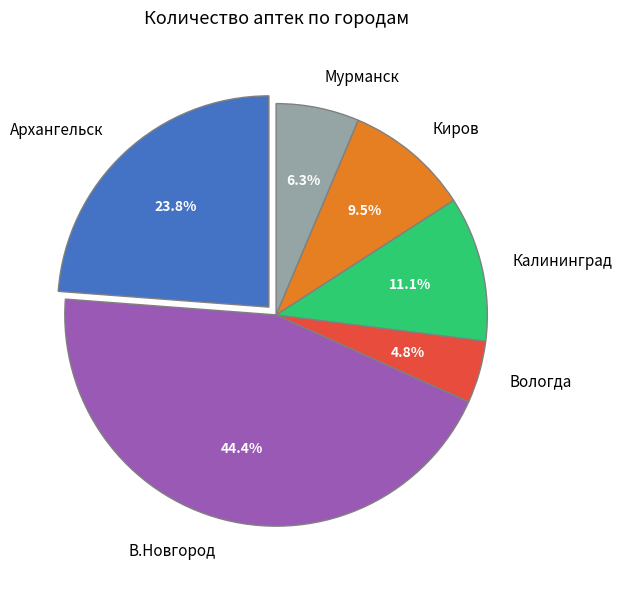

The Архангельск slice represents 34% of the pie. True or false?

False